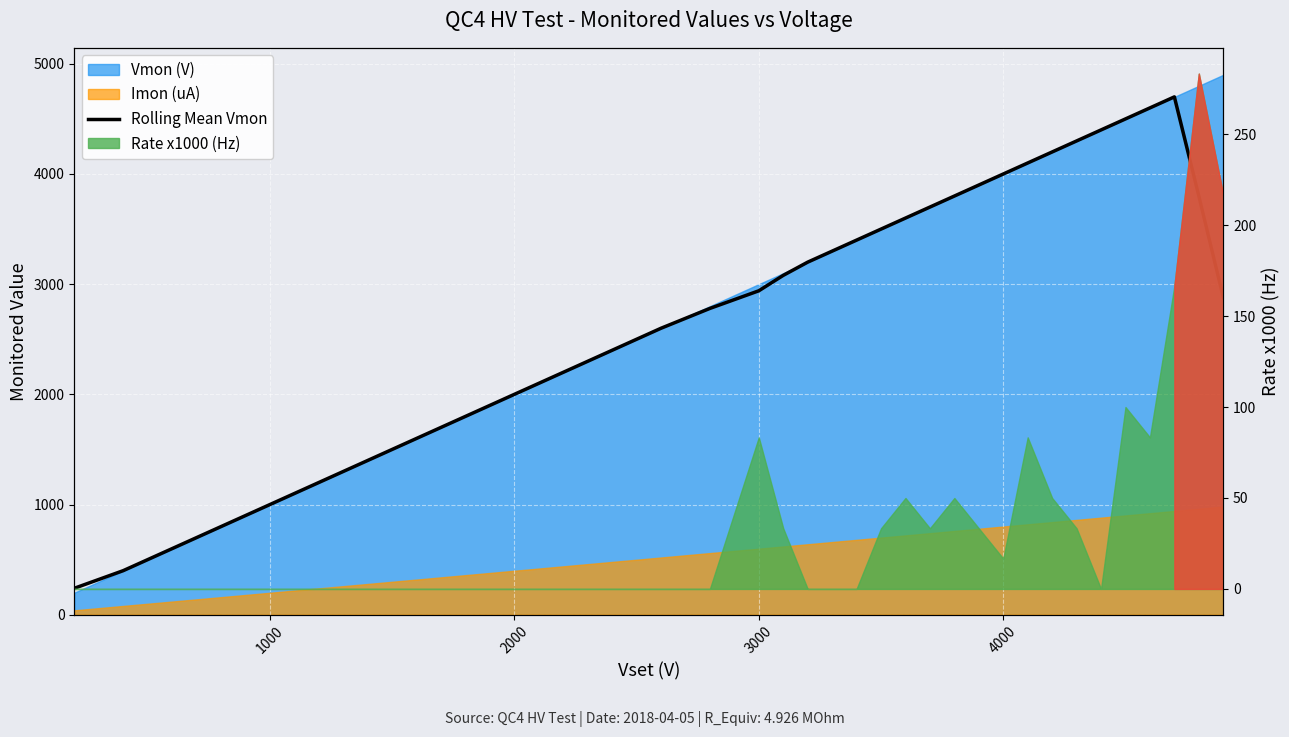

How many data points are less than 3199?

17